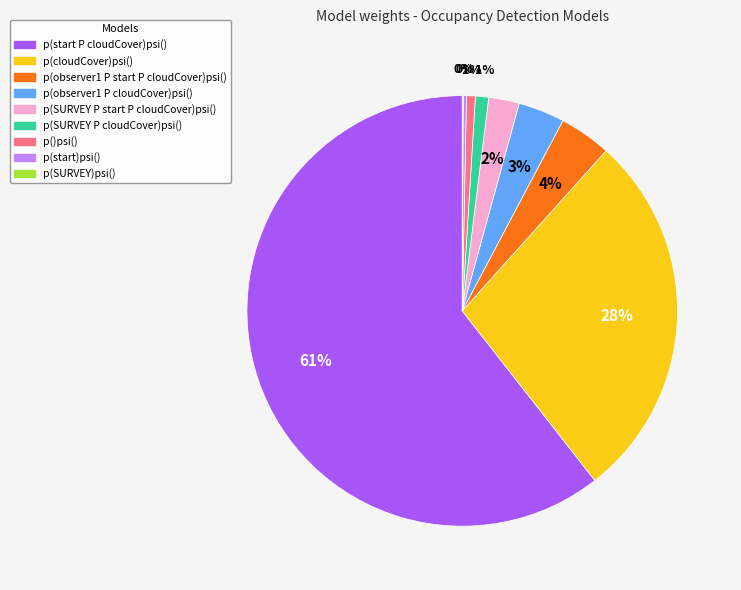

To the nearest percent, what is the average slice percentage?

11%